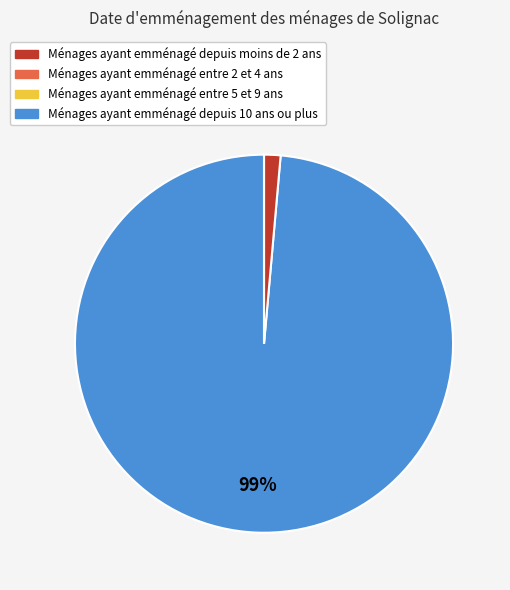

To the nearest percent, what is the difference between the largest and smallest slice percentages?

99%